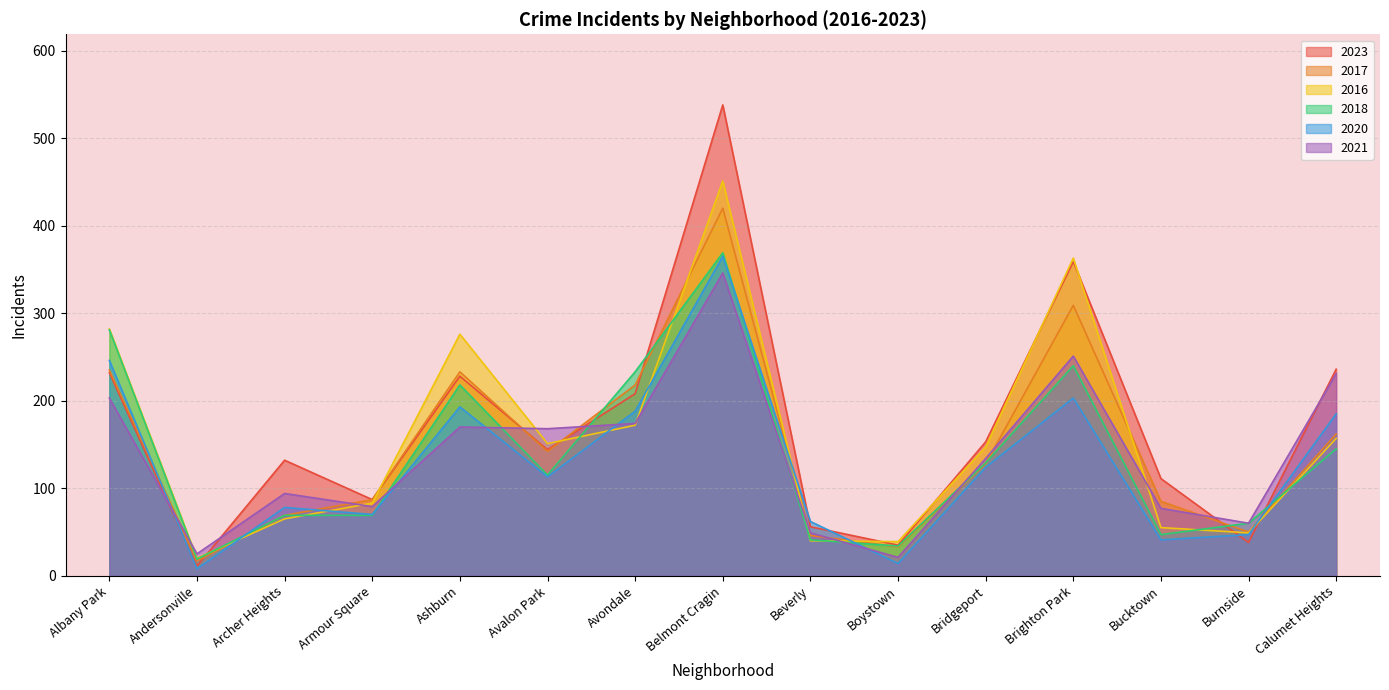

What is the label of the 9th point from the left?

Beverly